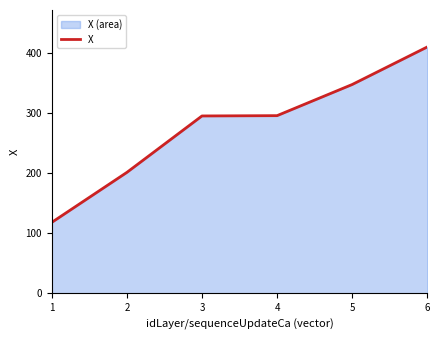

Read the value at 3.

295.0